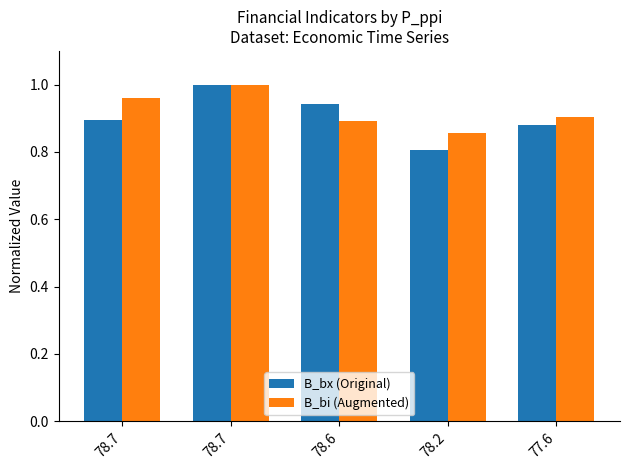

At which category does the chart reach its peak across all series?

78.7